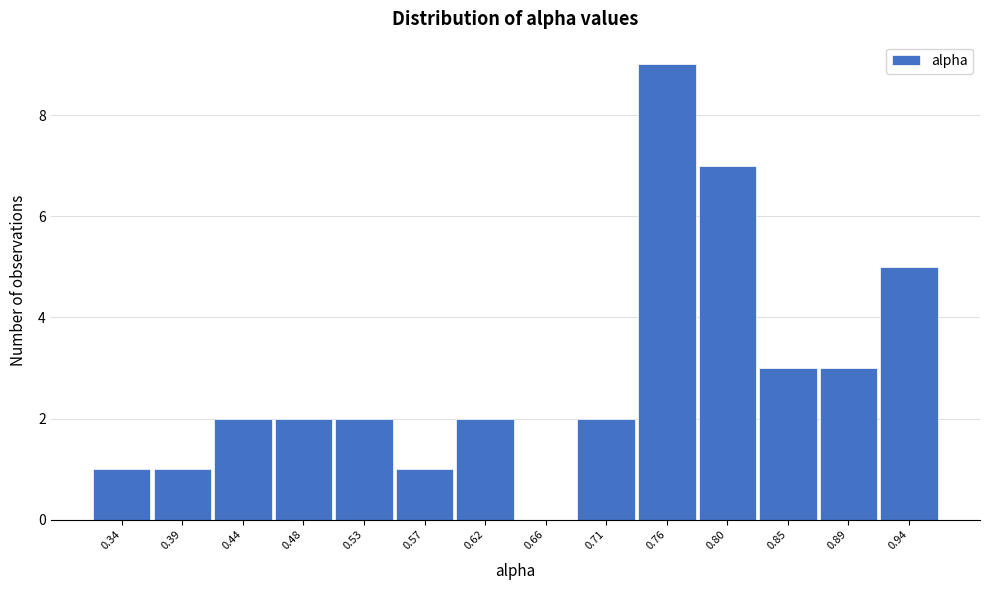

How tall is the bar that spans 0.780 to 0.825 on the x-axis? Neither the bar edges nor the heights are printed on the chart, so give them approximately, as read against the axes.

7